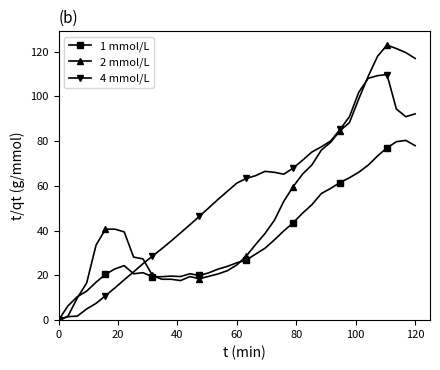

What is the difference between the maximum and minimum values in the 4 mmol/L series?

109.8